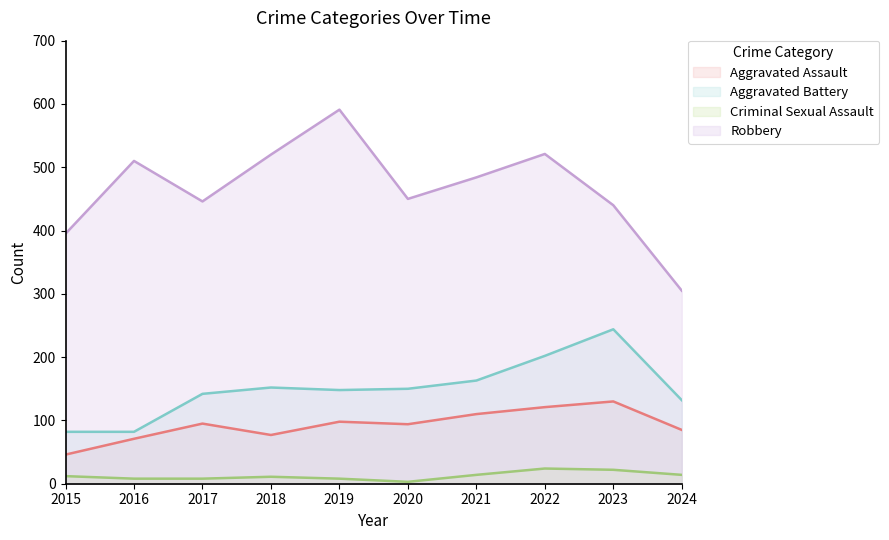

At which category is the sum across all series the highest?

2022